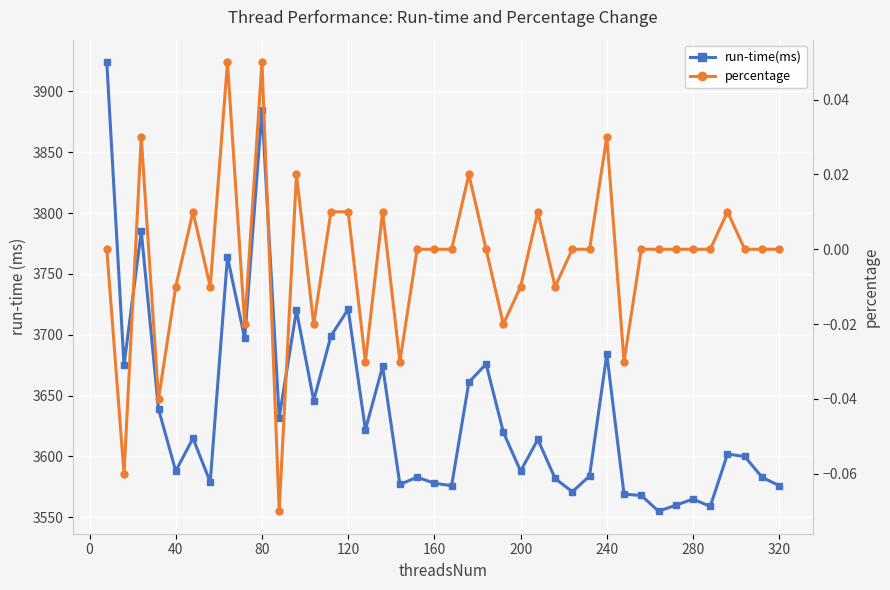

In run-time(ms), how many points are lower than both neighbors (excluding endpoints)?

13